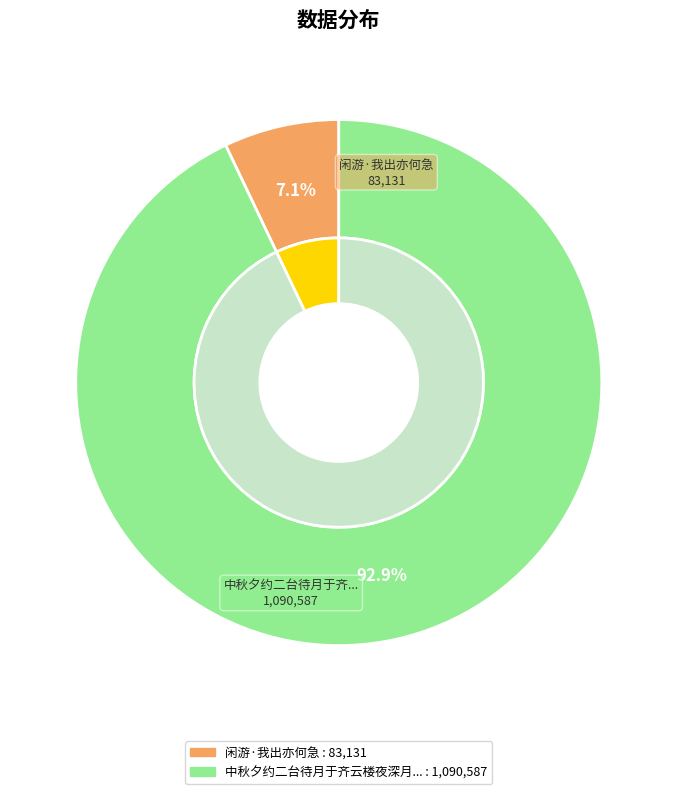

Is it true that 中秋夕约二台待月于齐云楼夜深月方渐出亦未免有微云掩映也 is 93% of the pie?

True